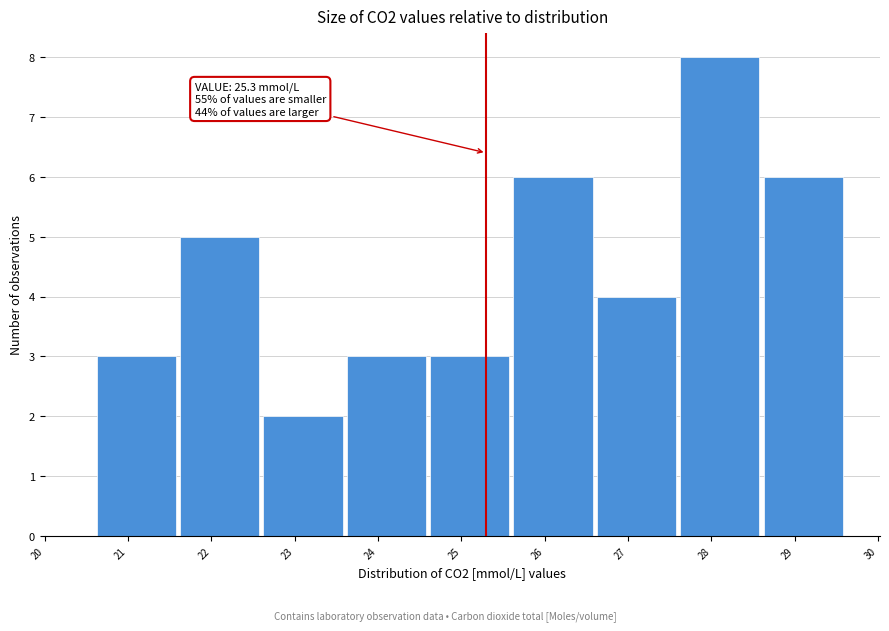

Which range on the x-axis has the tallest bar?

27.6 to 28.6